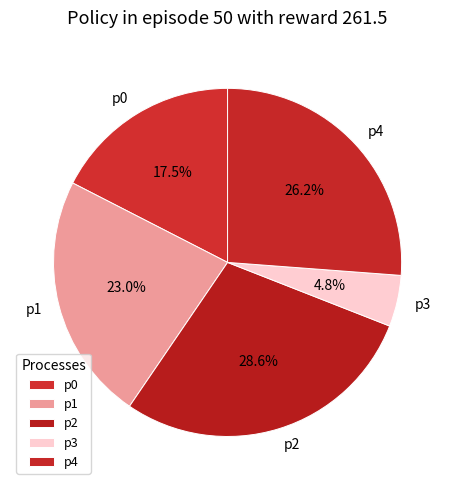

Between p3 and p1, which is larger?

p1